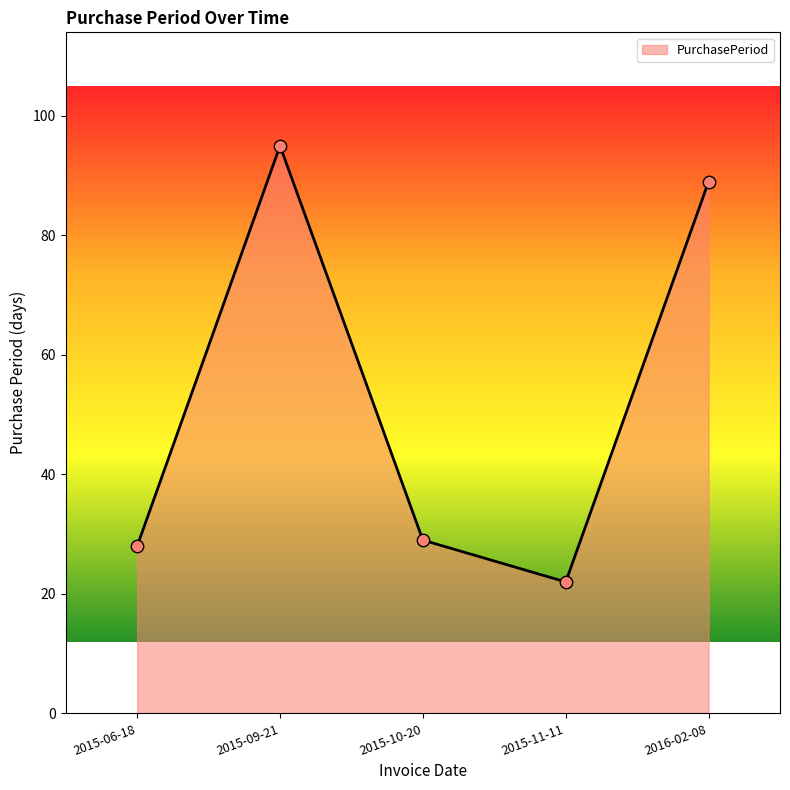

Approximately how many times larger is the value at 2015-09-21 compared to 2015-11-11?

4.3